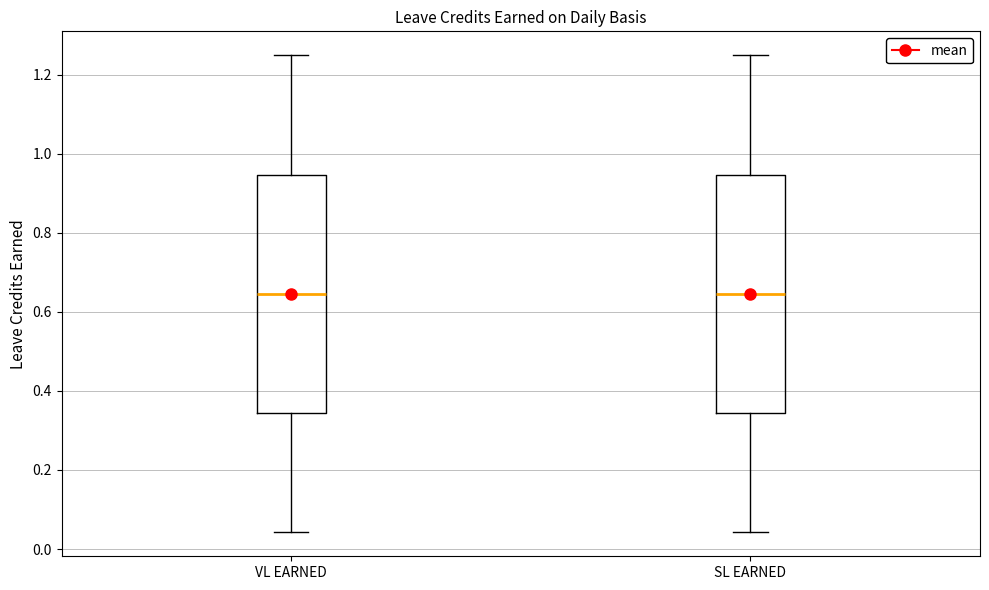

Reading left to right, read every box against the y-axis: the position of its median line, the range the box covers, and the ends of its whiskers. The values are not printed on the chart, so give them approximately, as read against the axis.

VL EARNED: median 0.64, box 0.34 to 0.94, whiskers 0.04 to 1.26
SL EARNED: median 0.64, box 0.34 to 0.94, whiskers 0.04 to 1.26